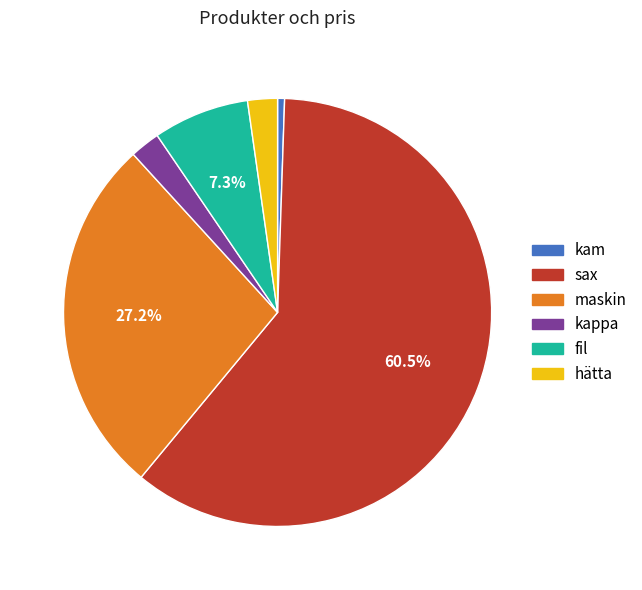

How many segments does this pie chart have?

6